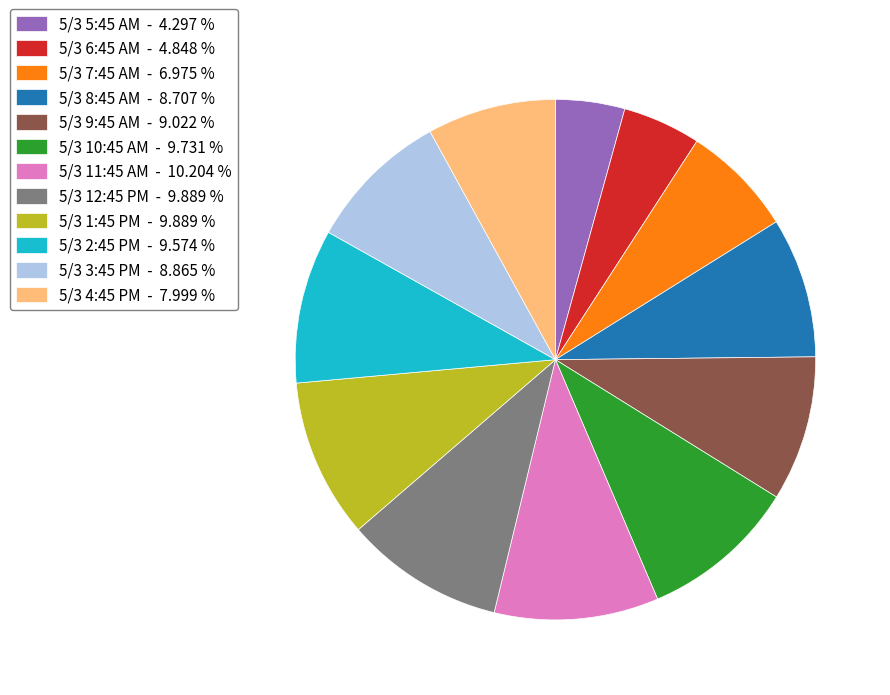

The 5/3 10:45 AM slice represents 10% of the pie. True or false?

True